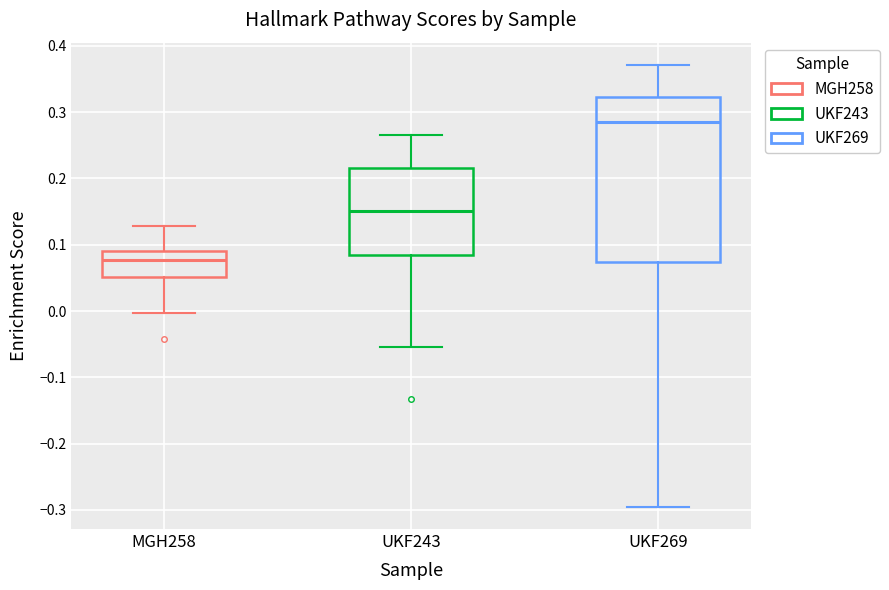

Comparing the boxes themselves (not the whiskers), which one is the tallest?

UKF269